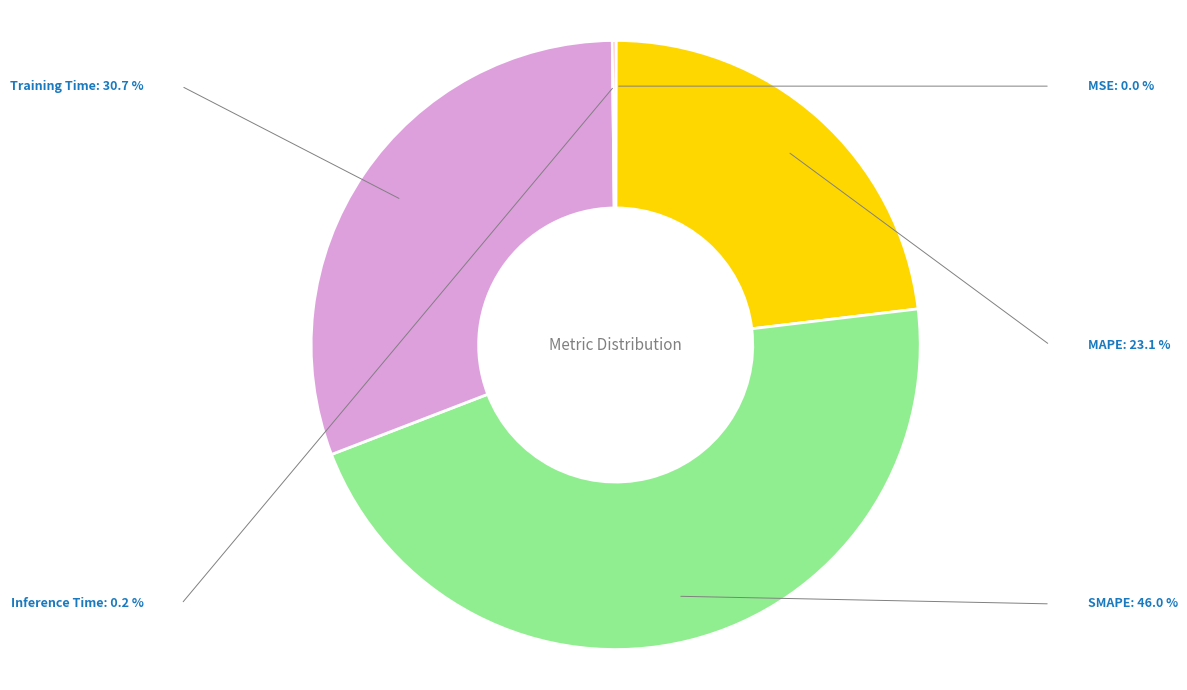

To the nearest percent, what portion does SMAPE represent?

46%